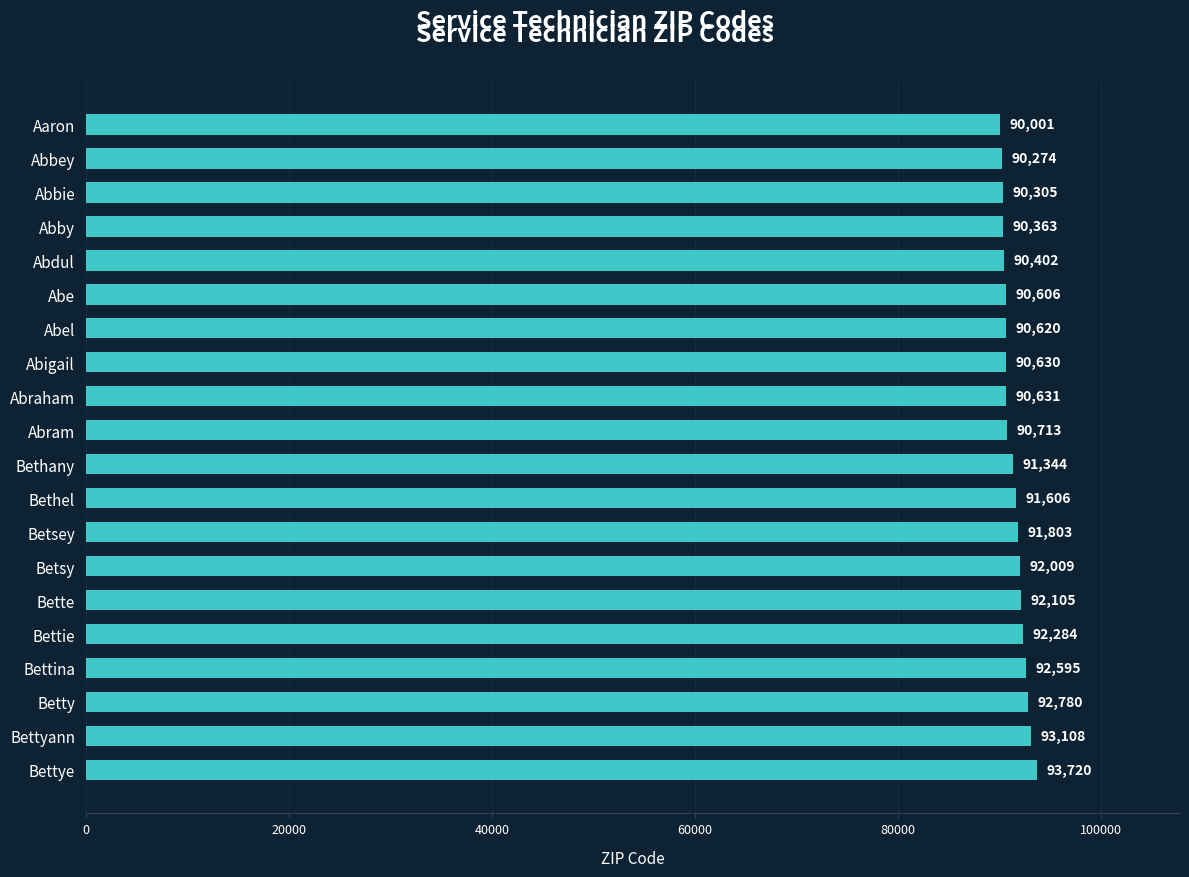

What is the difference between the maximum and minimum values?

3719